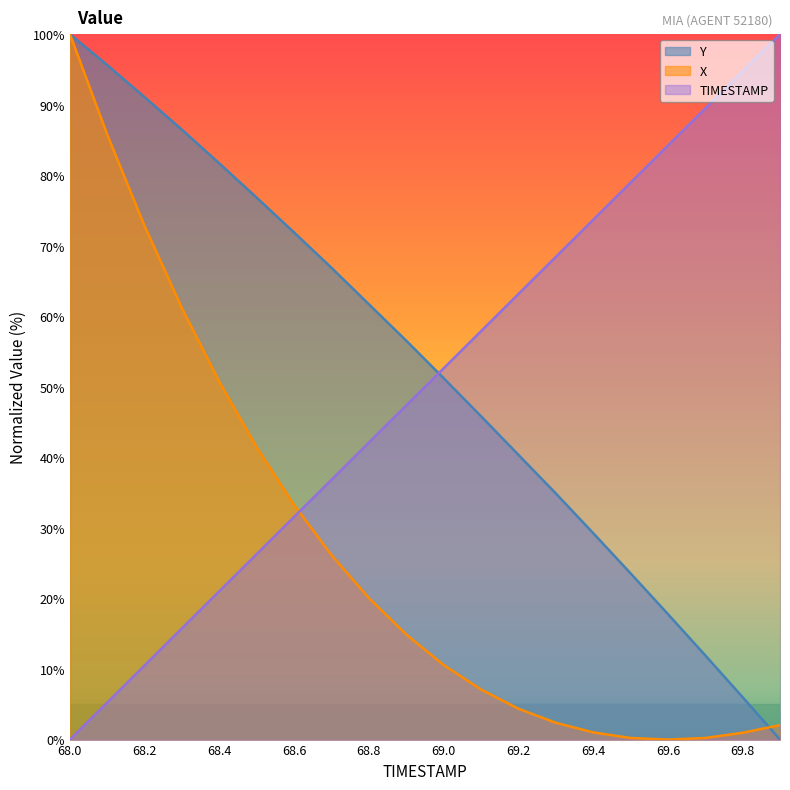

Which series has the largest range (max minus min)?

TIMESTAMP